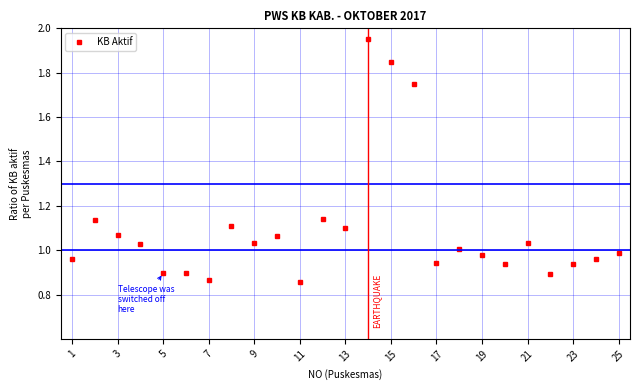

What is the sum of all values?

27.4